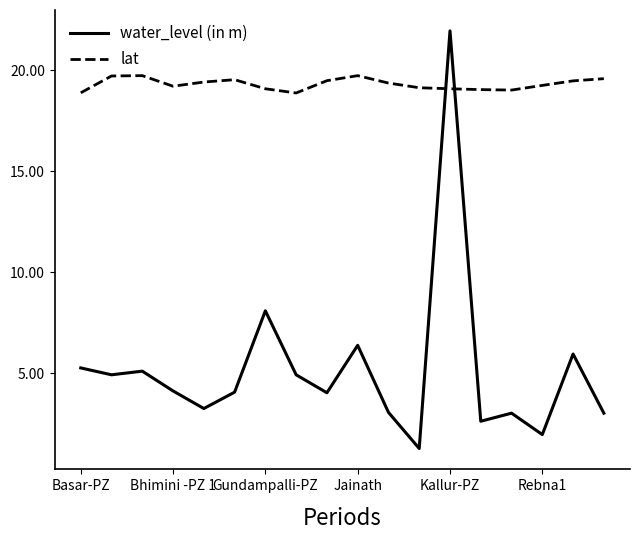

Which series has the largest range (max minus min)?

water_level (in m)